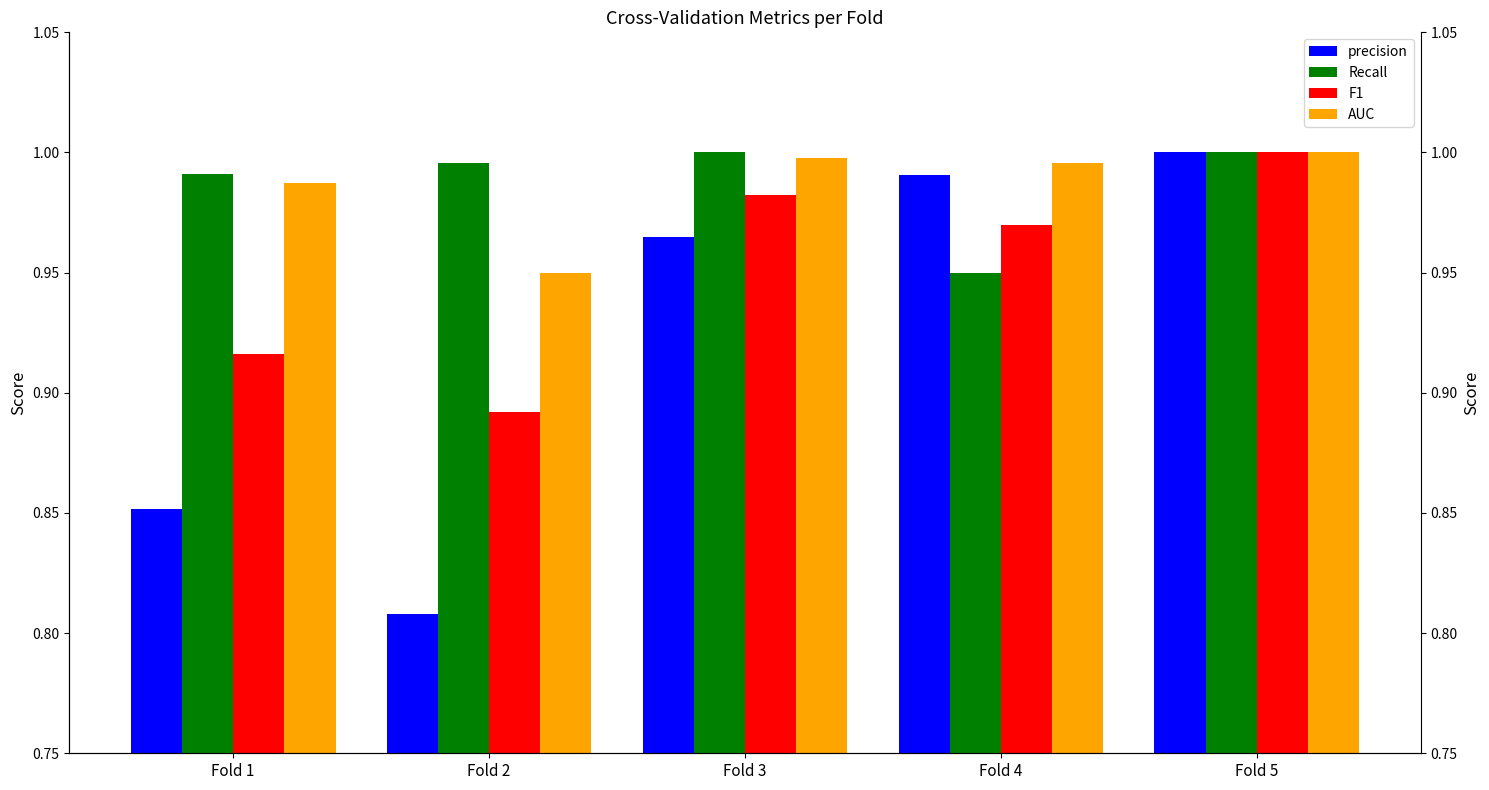

Is it true that Recall equals 1.0 at Fold 5?

True